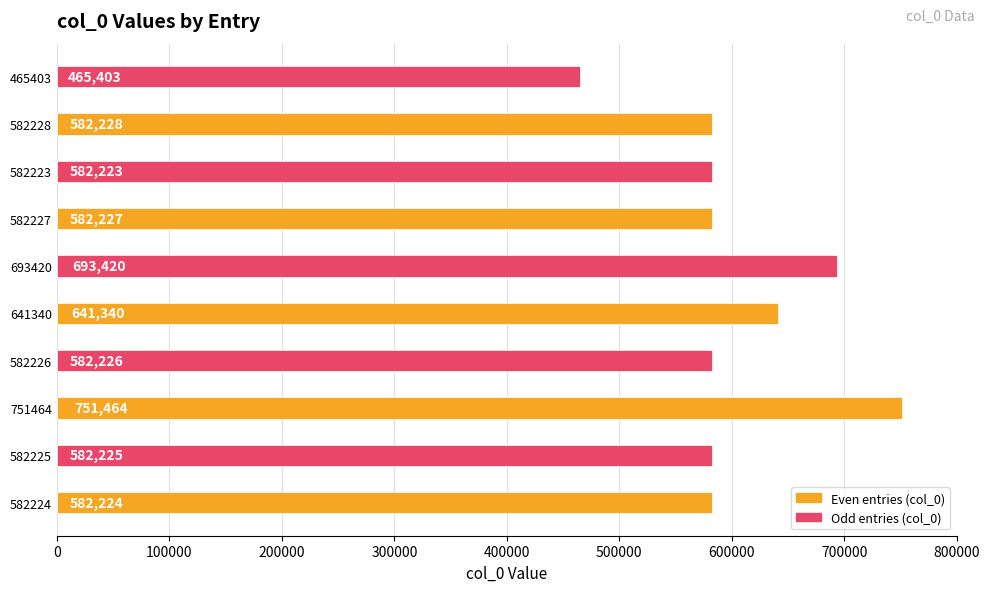

List the labels in order of value, largest first.

751464, 693420, 641340, 582228, 582227, 582226, 582225, 582224, 582223, 465403